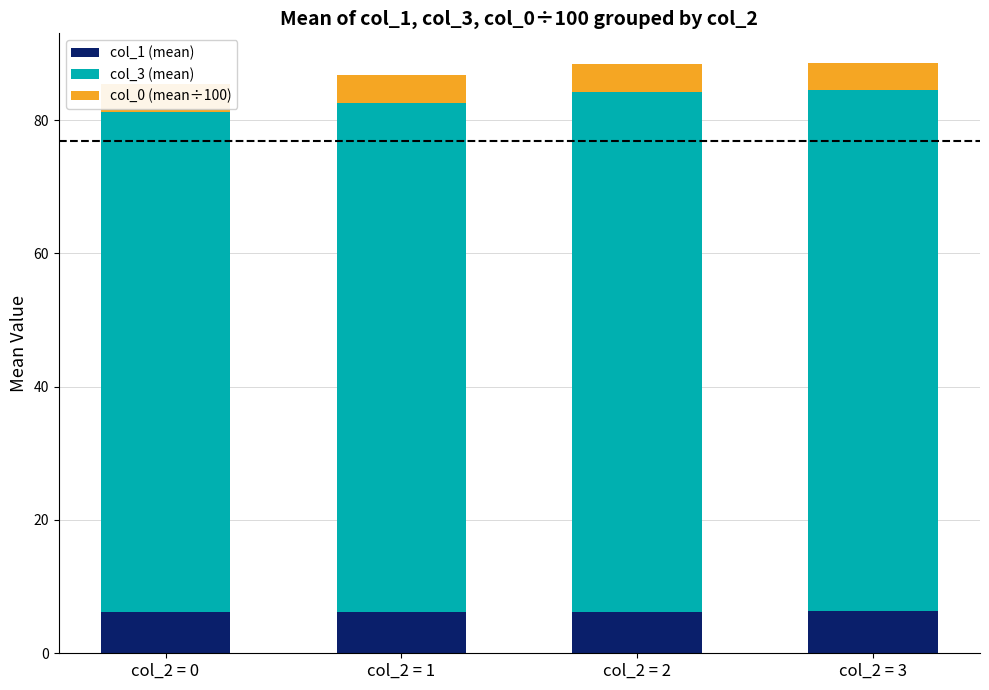

Between col_2 = 2 and col_2 = 3, which is larger?

col_2 = 3